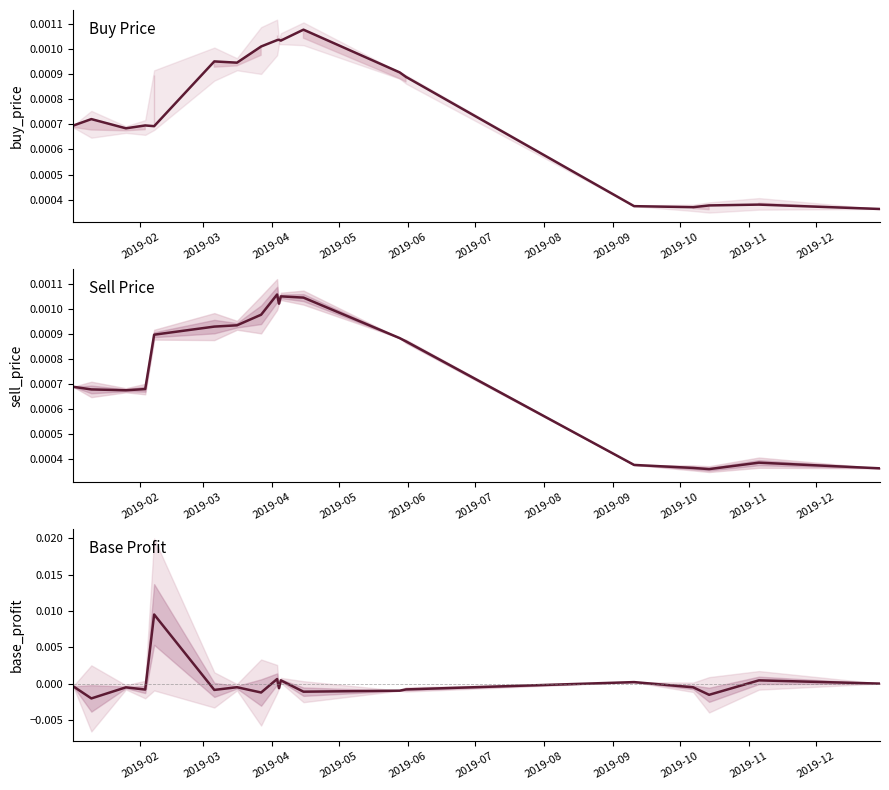

Is the value of base_profit at 18 greater than the value of sell_price at 2019-07?

No